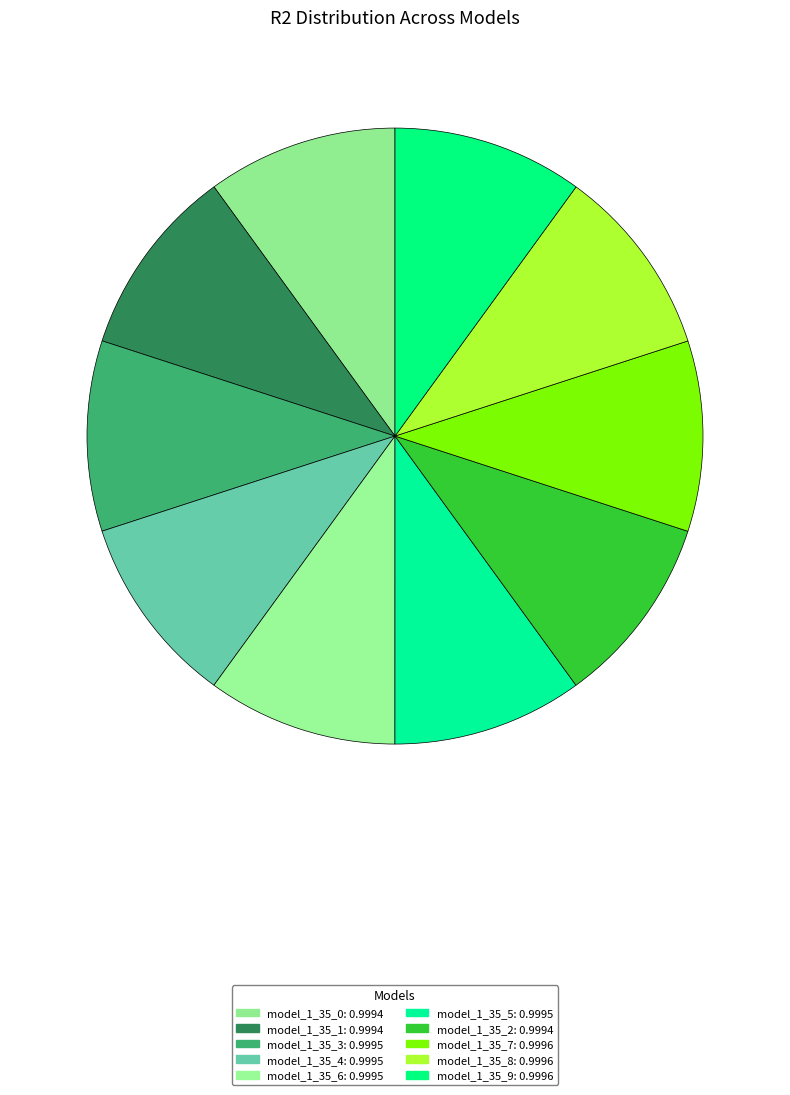

Does any single category account for the majority?

No